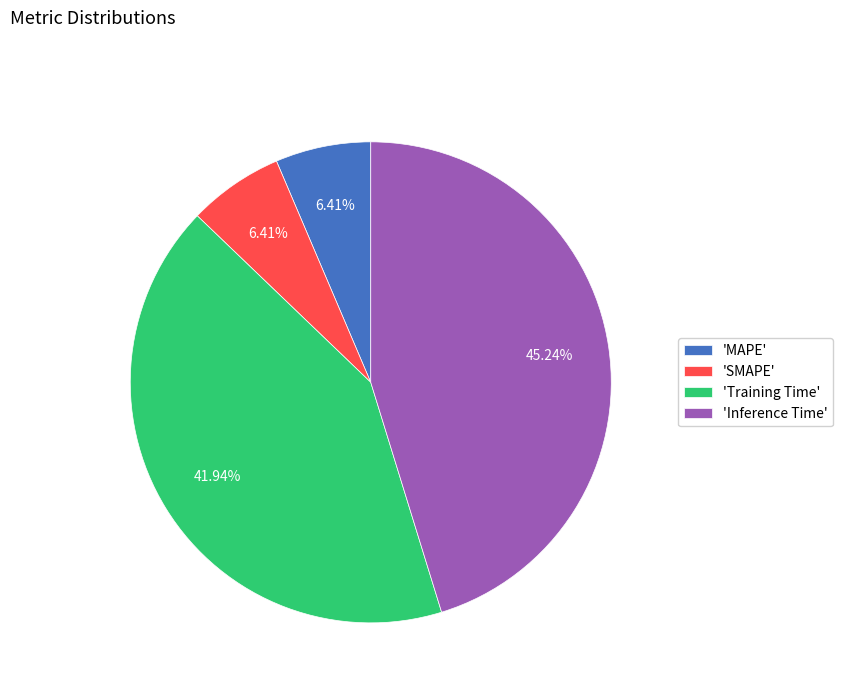

Between 'MAPE' and 'Inference Time', which is larger?

'Inference Time'